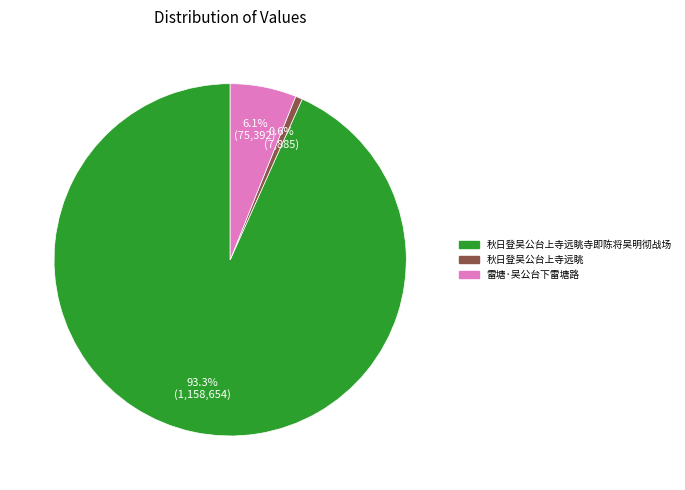

Which slice represents more than half of the pie?

秋日登吴公台上寺远眺寺即陈将吴明彻战场